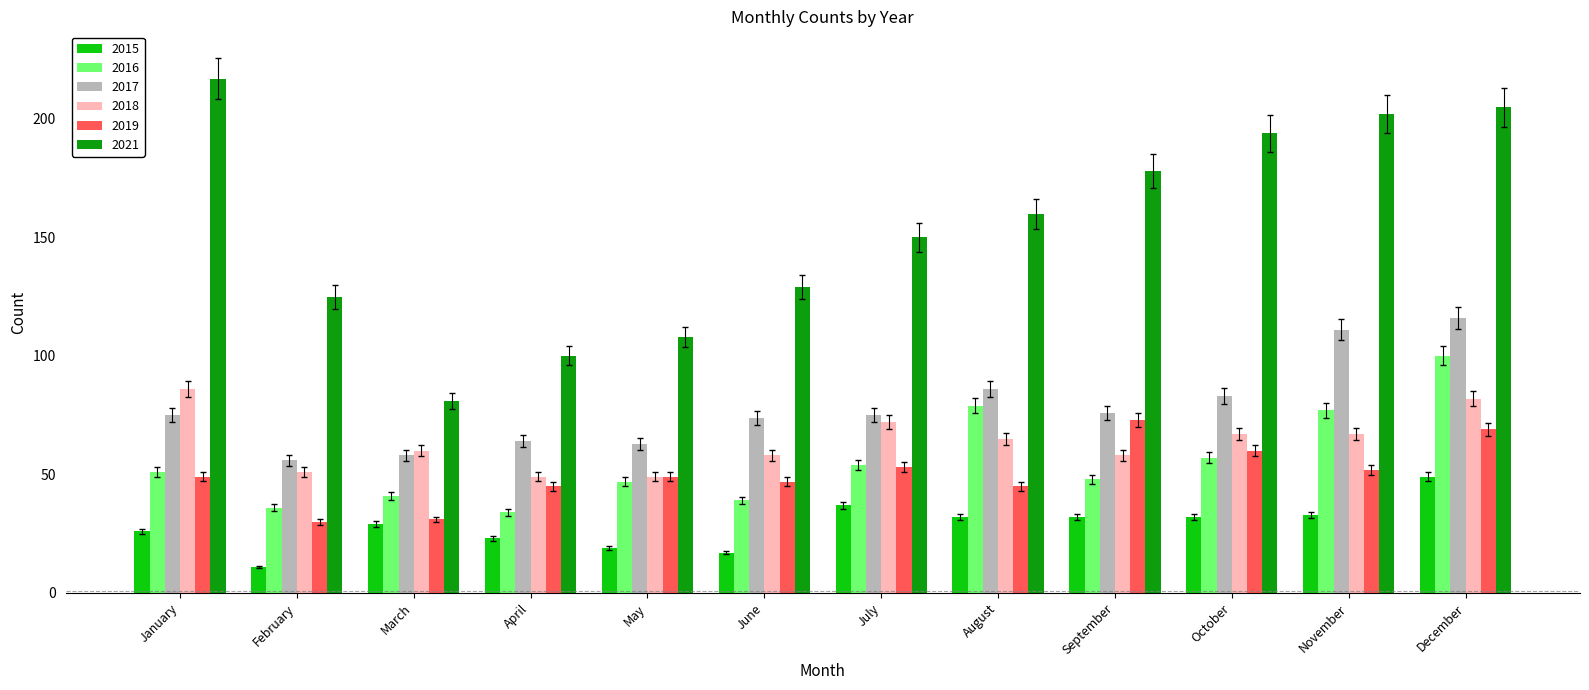

Is it true that 2018 equals 60 at March?

True